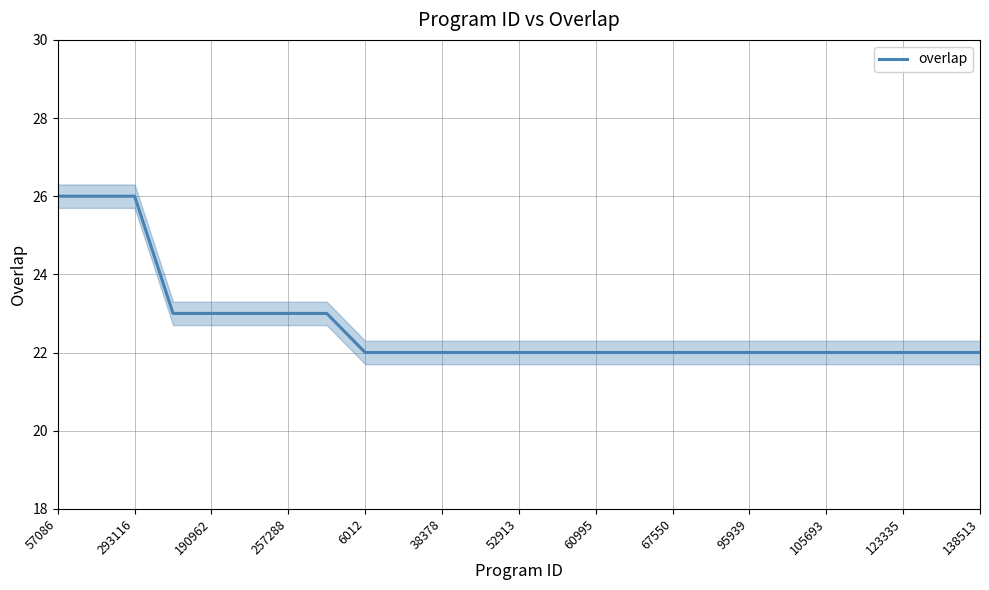

What is the maximum value for overlap?

26